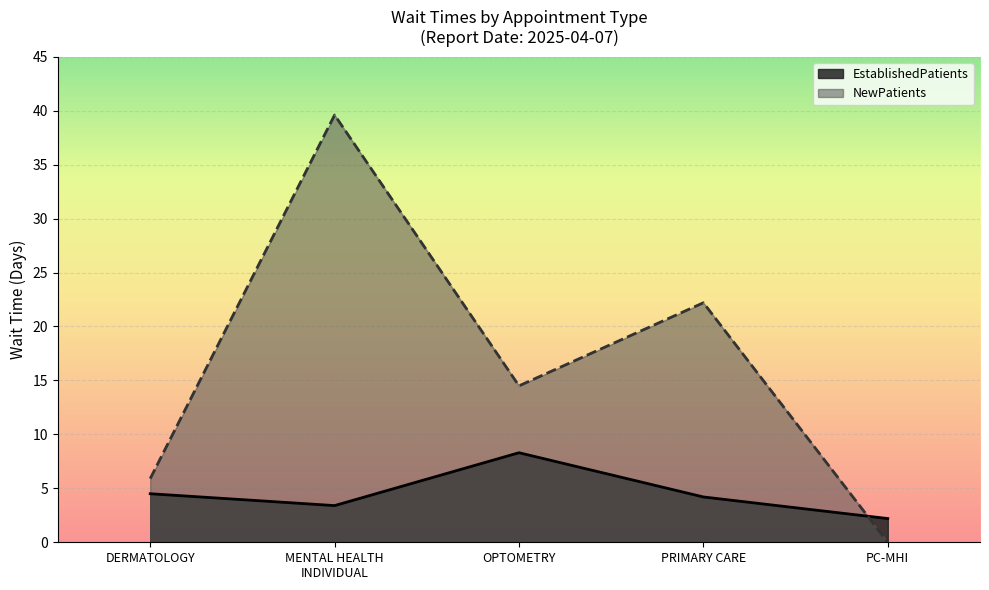

Which series has the largest total across all categories?

NewPatients